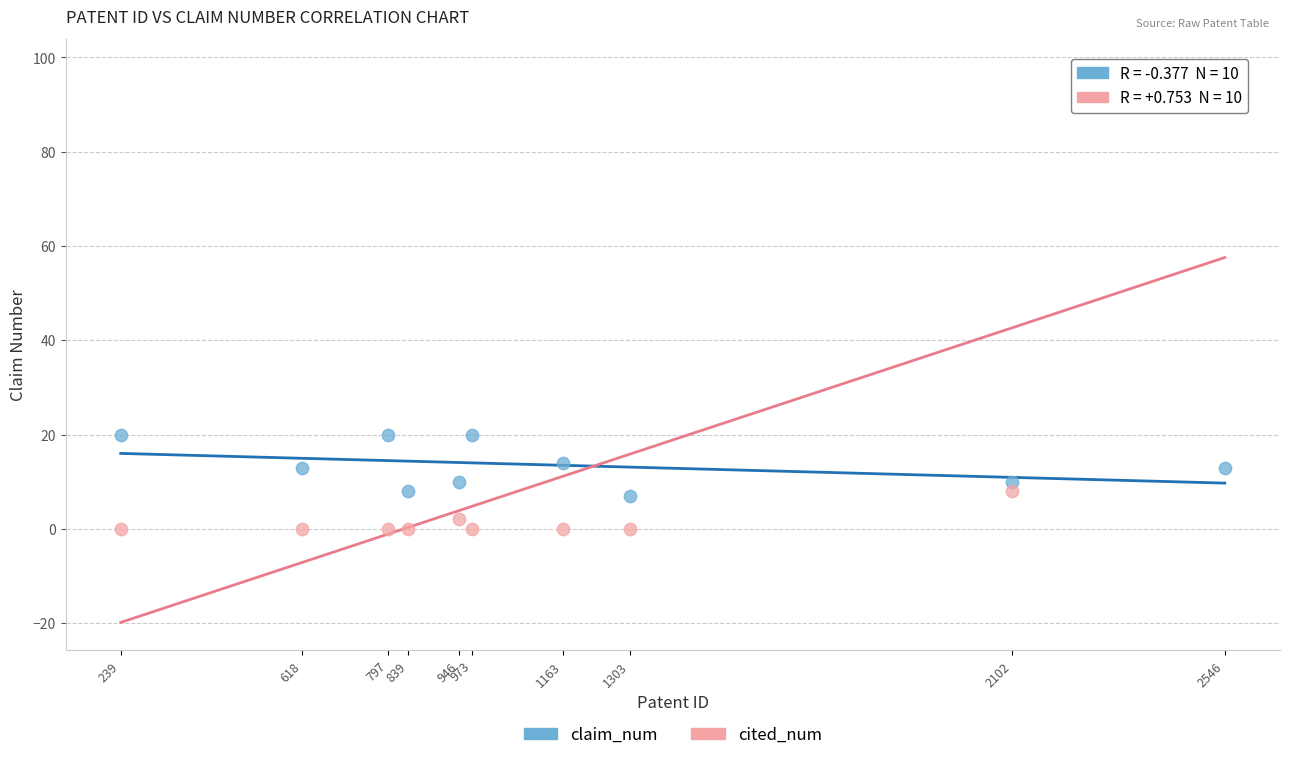

What are all the series names shown in the legend?

claim_num, cited_num